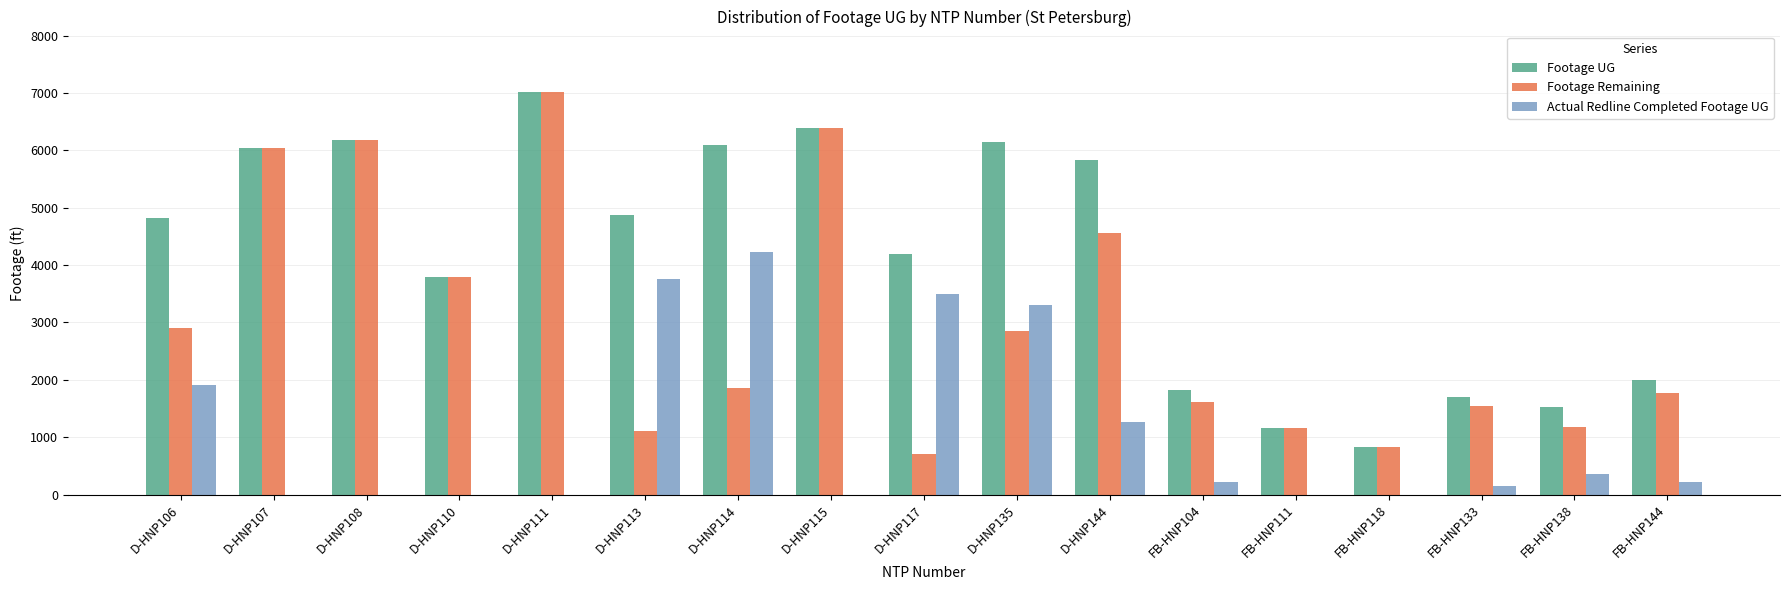

What is the sum of all Footage UG values?

70434